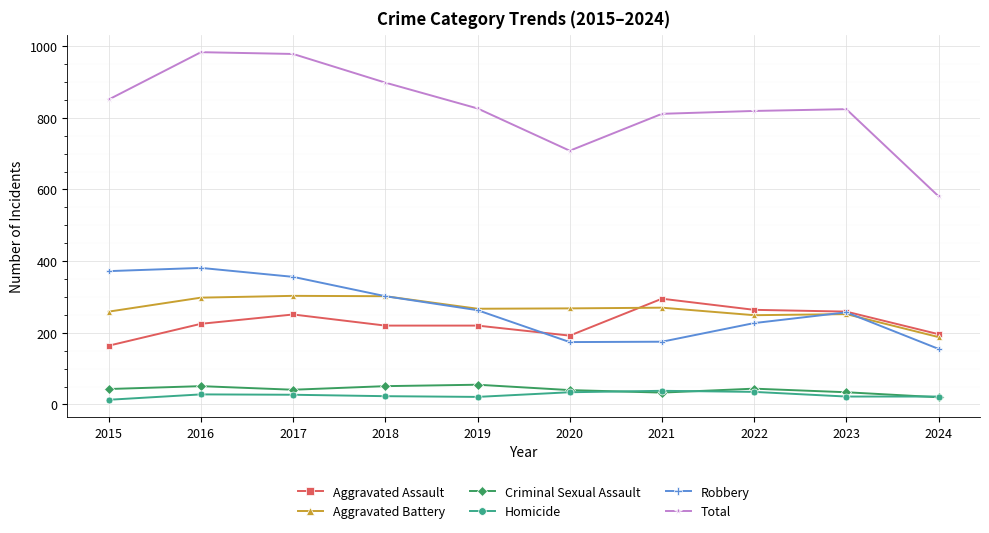

Which series changed the most between 2017 and 2023?

Total